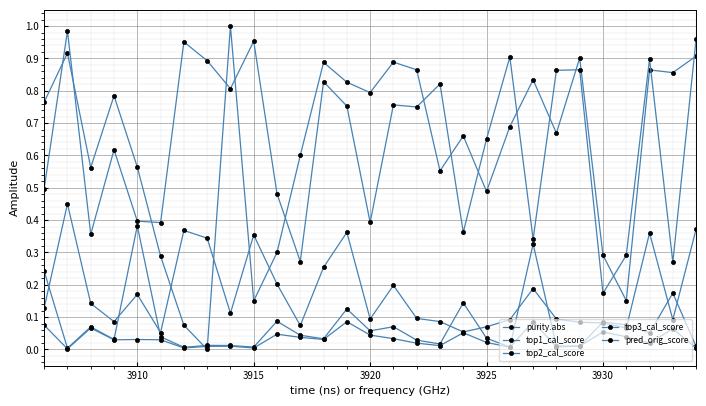

Does the chart have visible grid lines?

Yes